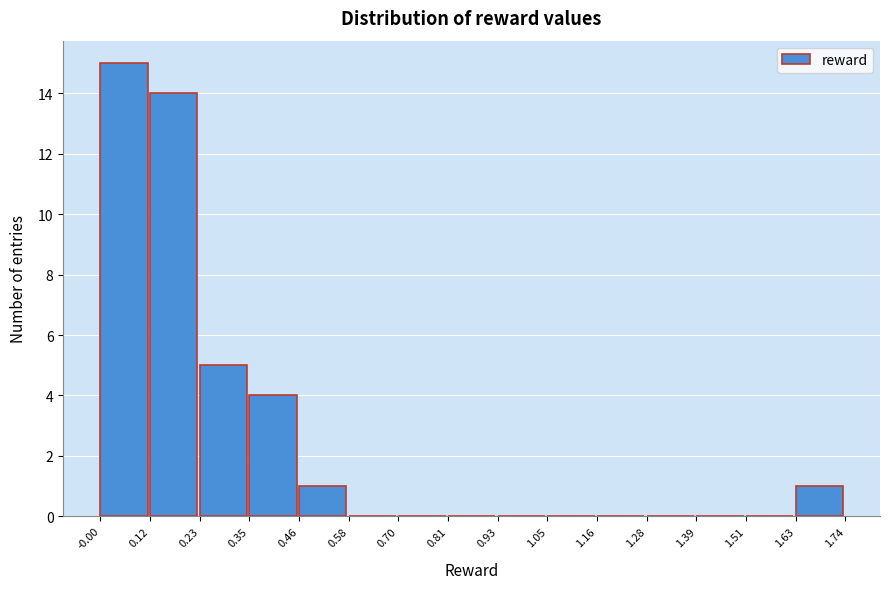

How tall is the bar that spans 0.46 to 0.58 on the x-axis? The values are not printed on the chart, so give them approximately, as read against the axis.

1